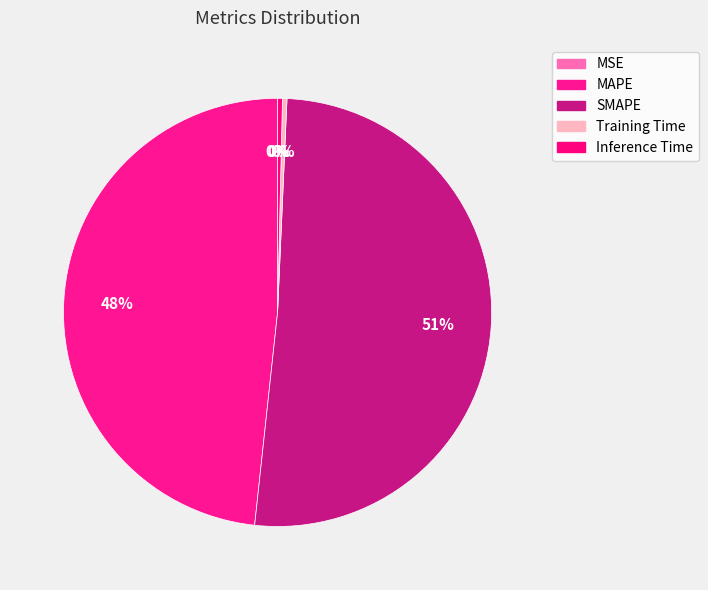

Rank the categories by value from highest to lowest.

SMAPE, MAPE, Inference Time, Training Time, MSE